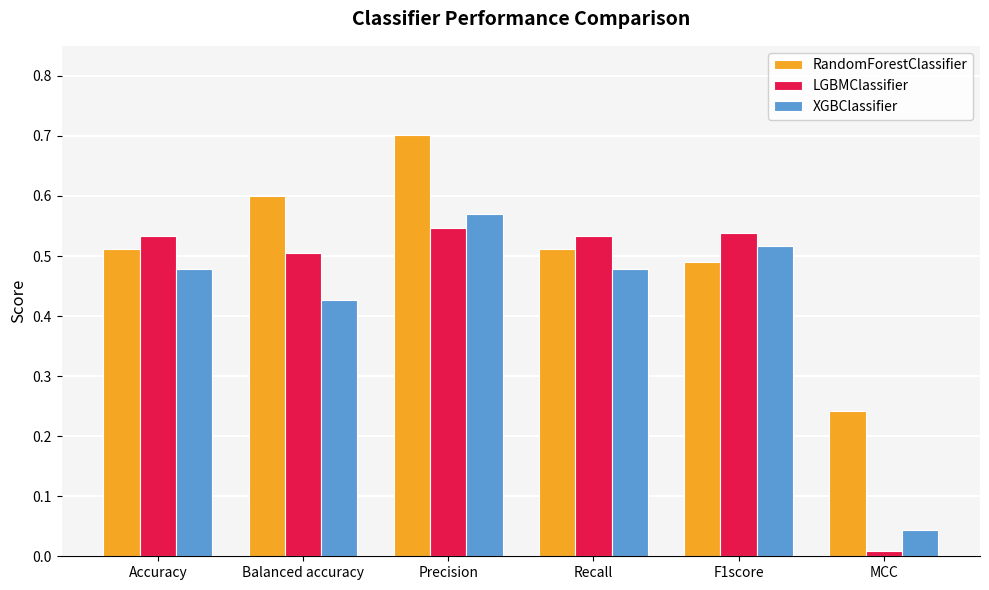

Rank the series by their average value, from lowest to highest.

XGBClassifier, LGBMClassifier, RandomForestClassifier